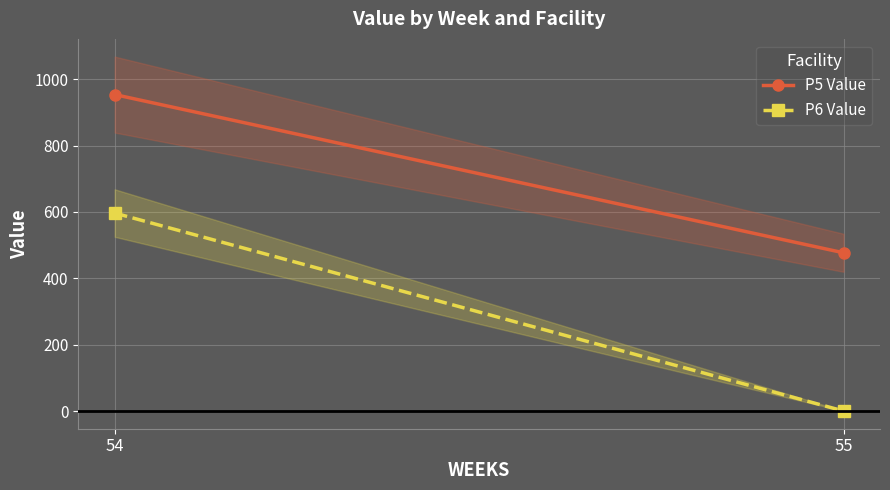

At which label does P6 Value first exceed 596?

54